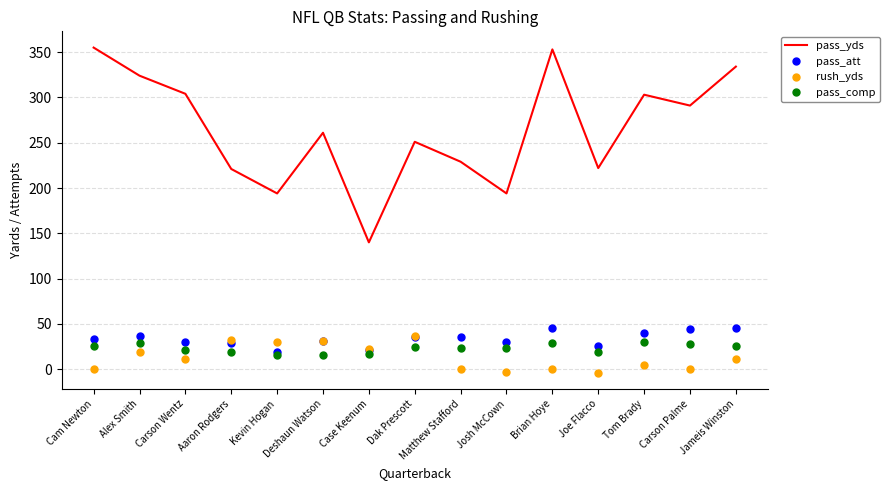

What are all the series names shown in the legend?

pass_yds, pass_att, rush_yds, pass_comp